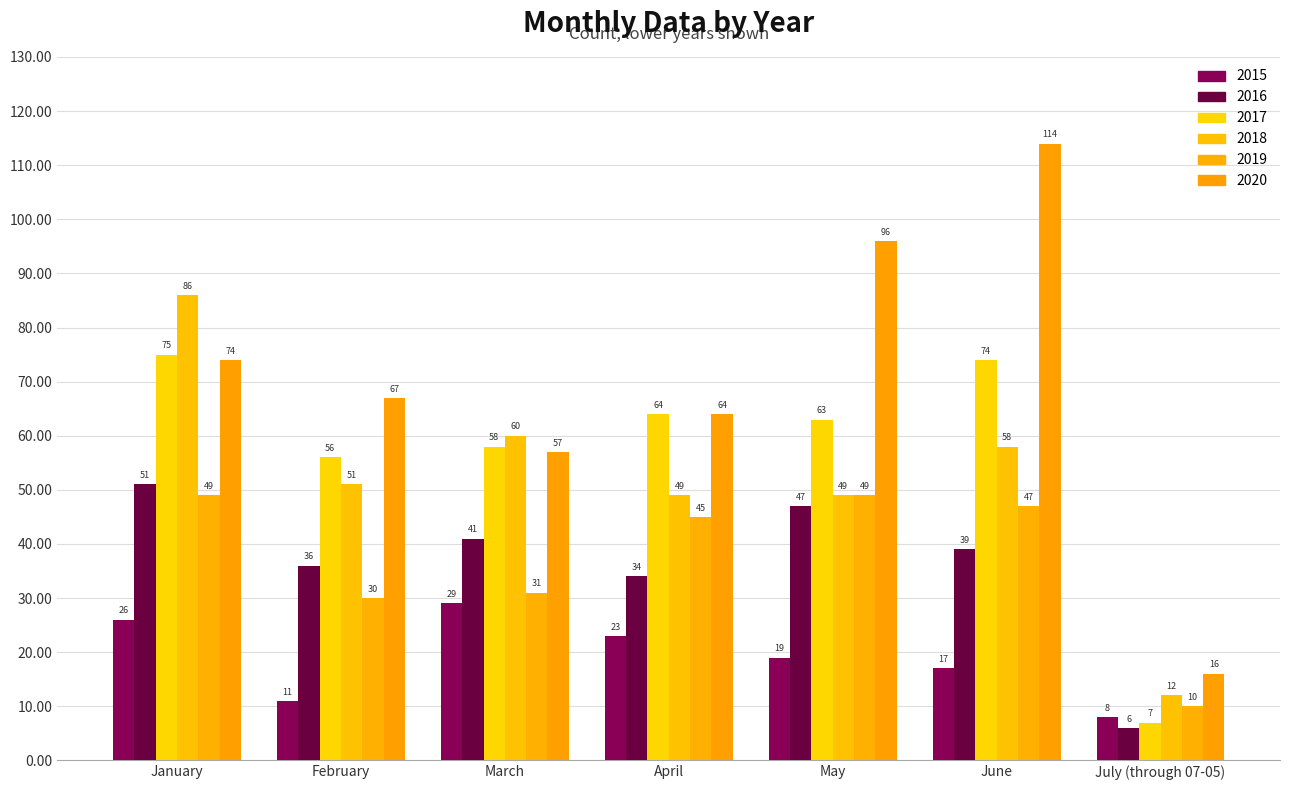

What is the total value across all series at April?

279